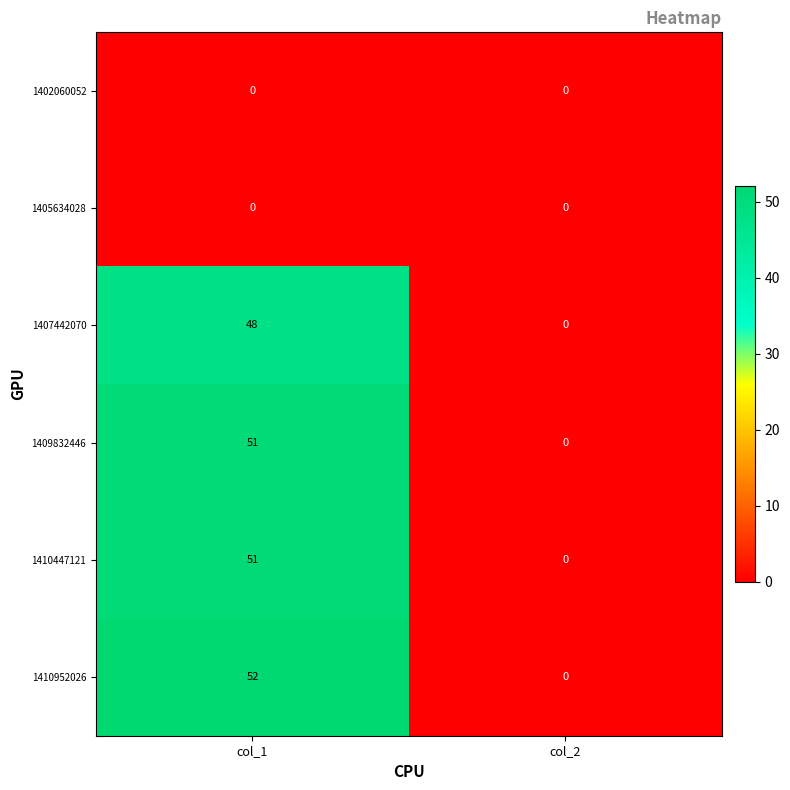

The 1410952026 series shows 83 at col_1. True or false?

False